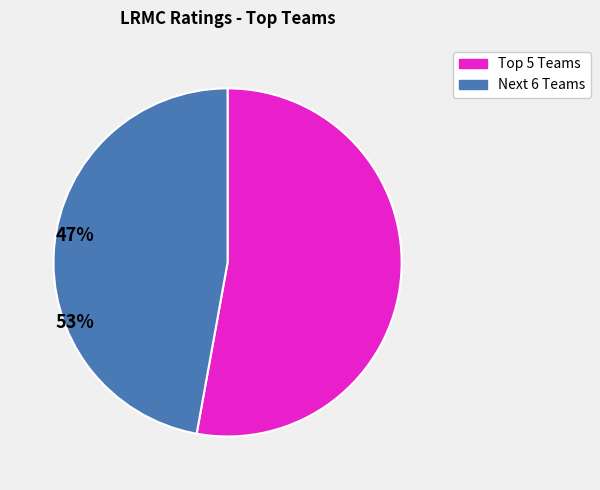

Is there a majority slice in this chart?

Yes